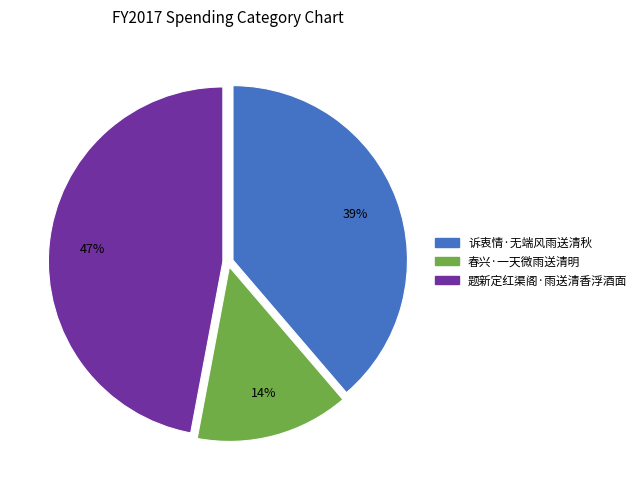

How many segments does this pie chart have?

3